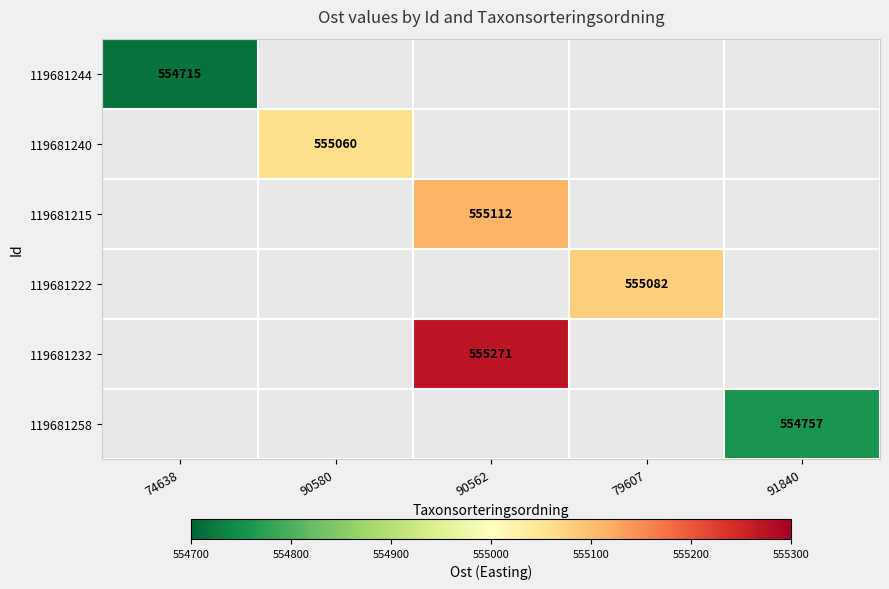

The 119681222 series shows 817037 at 79607. True or false?

False